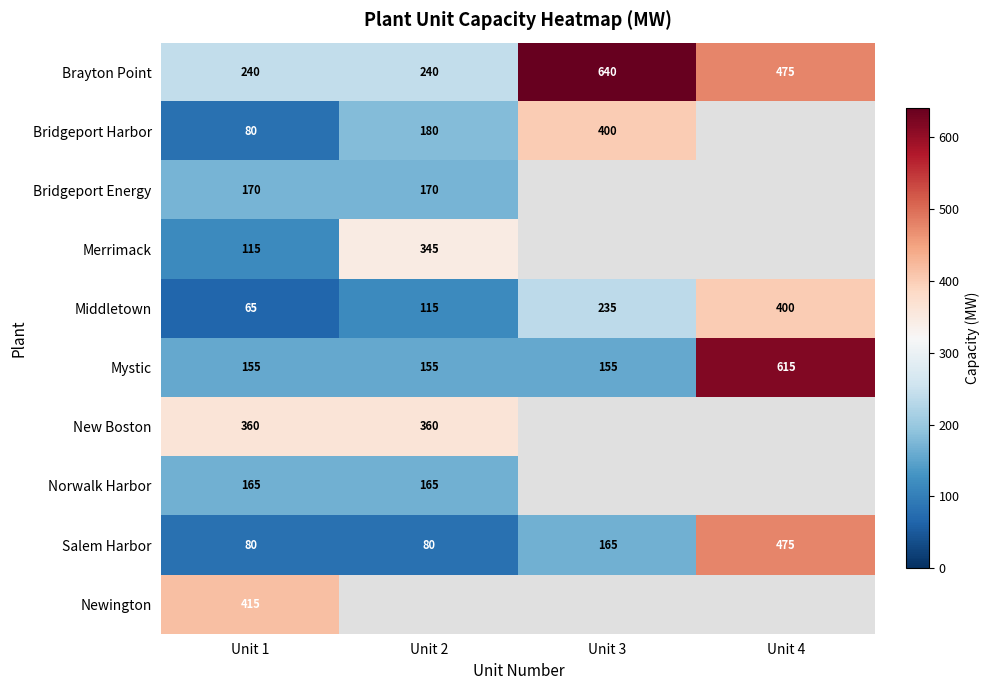

At how many categories does at least one series exceed 179?

4